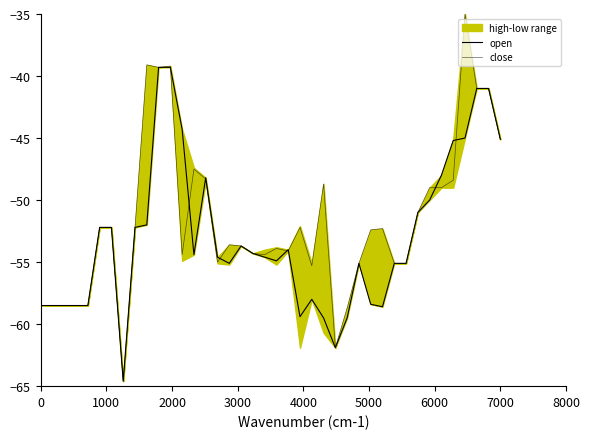

What is the difference between the maximum and minimum values in the open series?

25.3